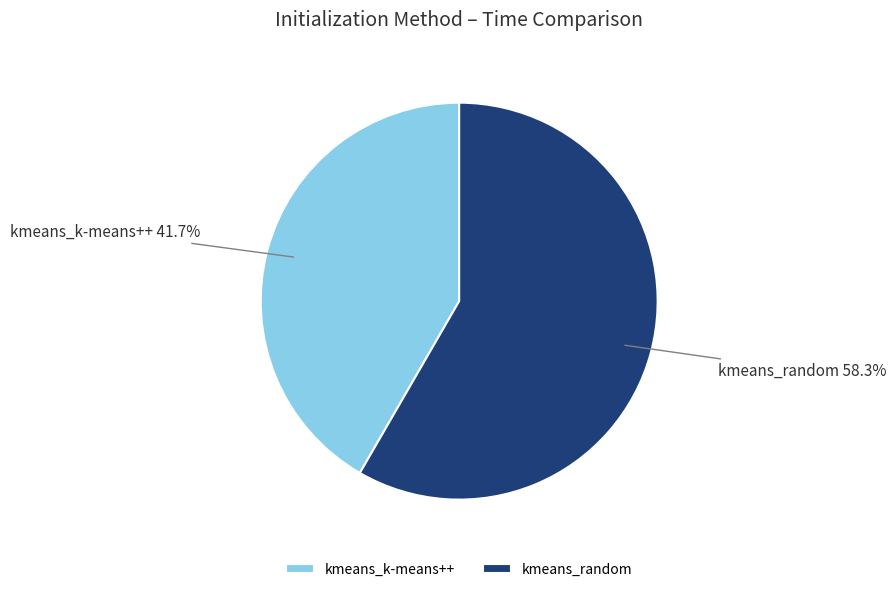

The kmeans_random slice represents 51% of the pie. True or false?

False